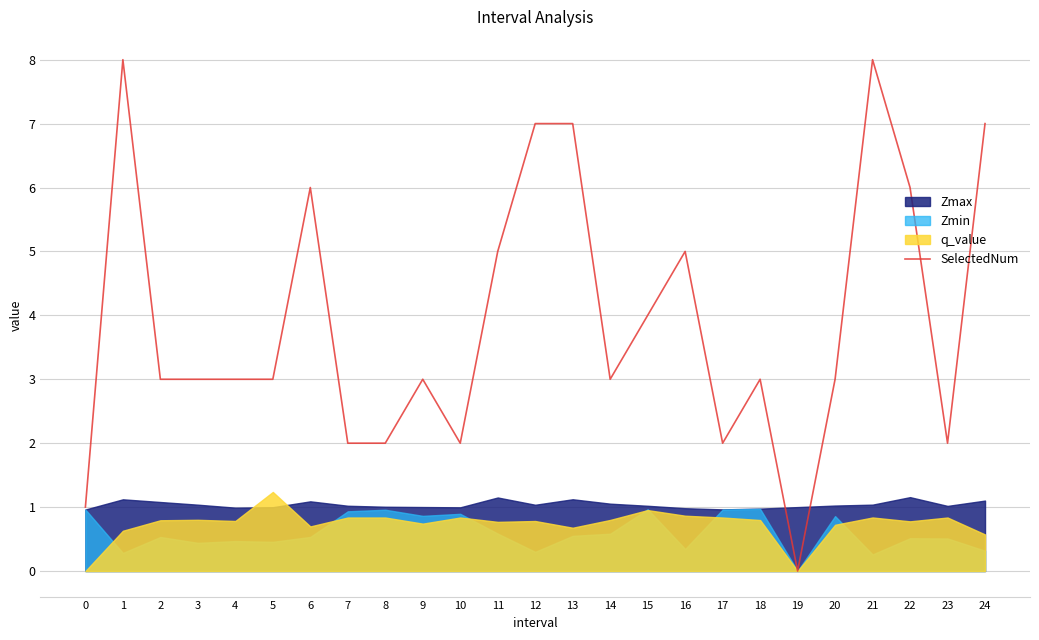

Reading left to right, list all the values displayed in this chart.

0=1	1=8	2=3	3=3	4=3	5=3	6=6	7=2	8=2	9=3	10=2	11=5	12=7	13=7	14=3	15=4	16=5	17=2	18=3	19=0	20=3	21=8	22=6	23=2	24=7